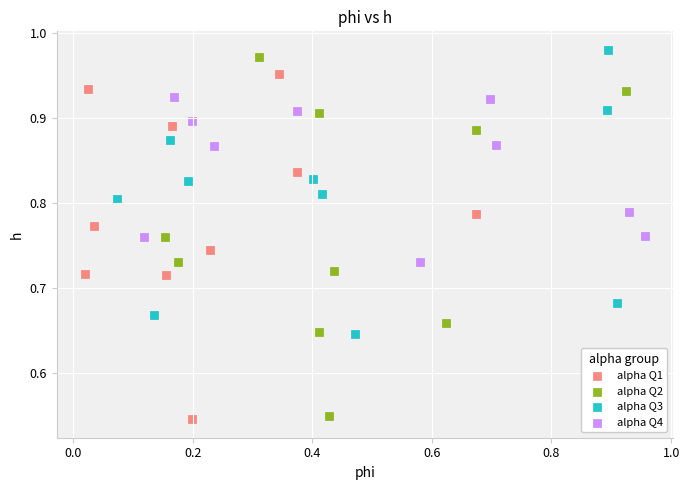

Which series has the largest Y range (max minus min)?

alpha Q2